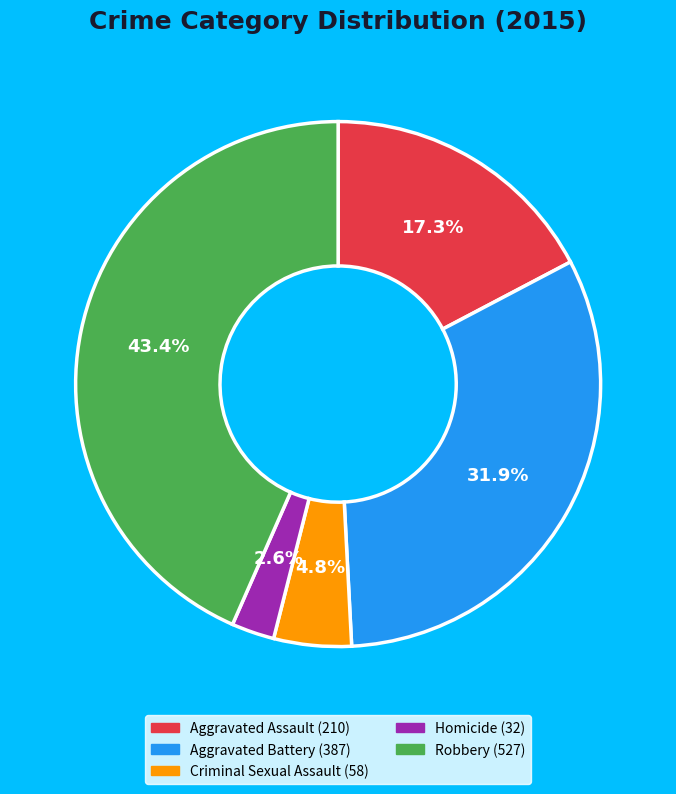

The Aggravated Assault slice represents 17% of the pie. True or false?

True